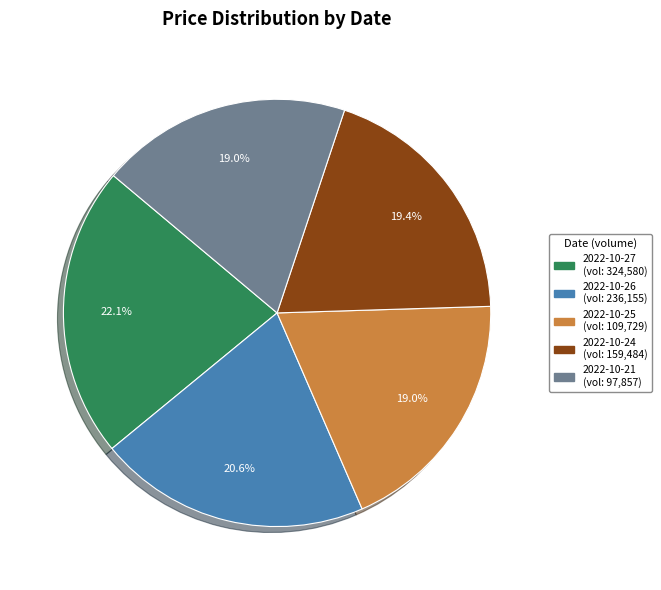

Is it true that 2022-10-25 is 19% of the pie?

True